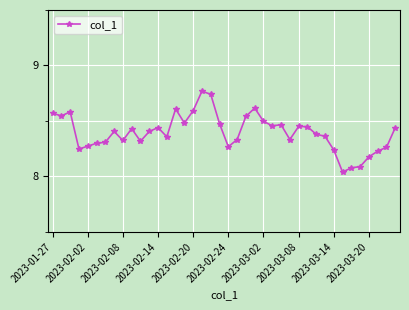

What is the sum of all values?

335.9